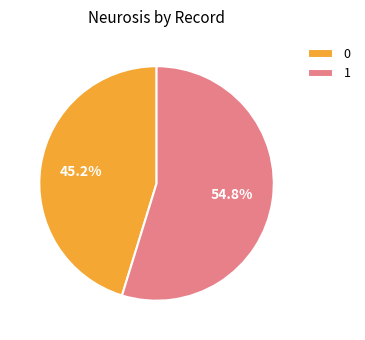

What is the largest slice in the pie chart?

1